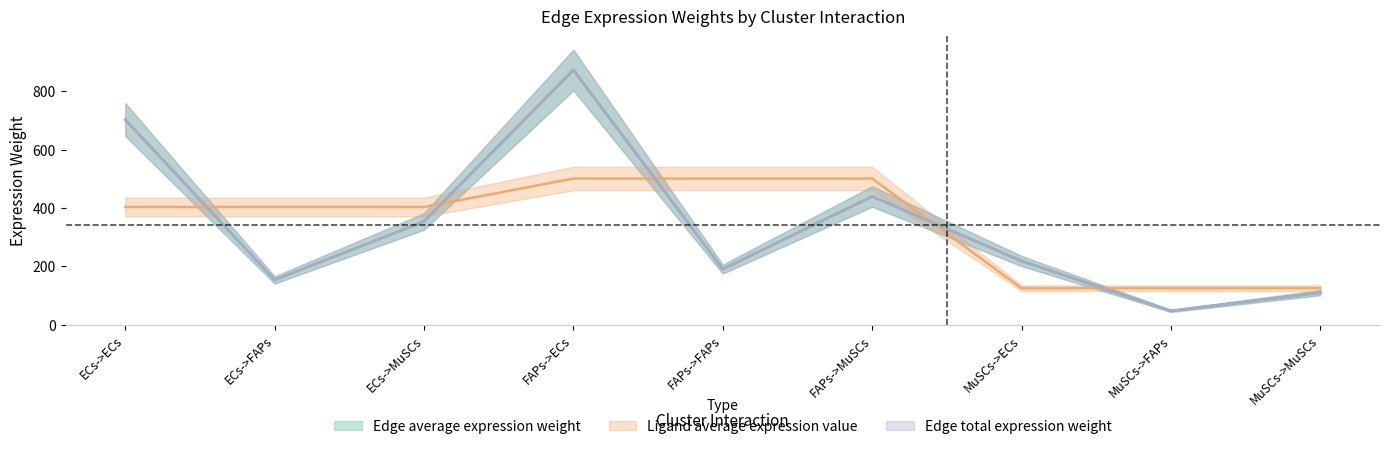

List the series in order of their peak value, highest first.

Edge total expression weight, Edge average expression weight, Ligand average expression value